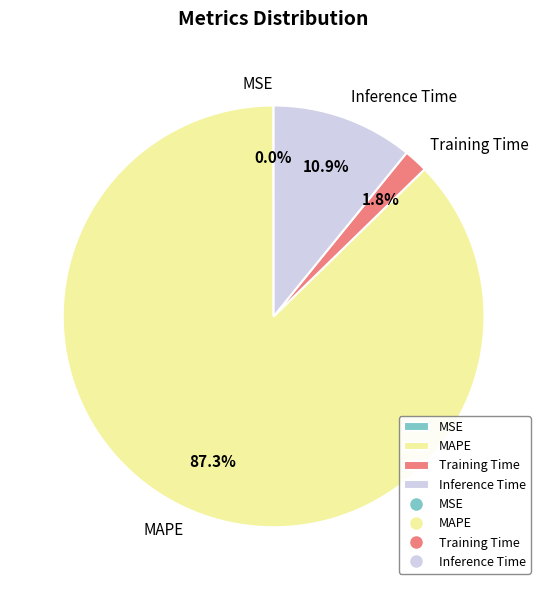

To the nearest percent, what is the average slice percentage?

25%